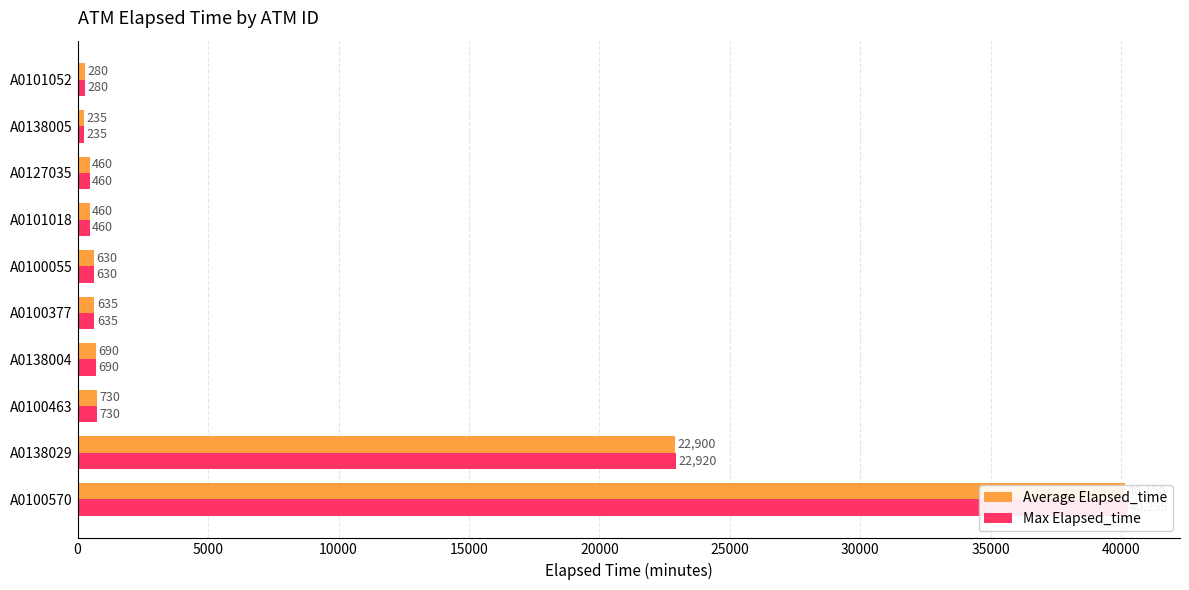

What are all the series names shown in the legend?

Average Elapsed_time, Max Elapsed_time